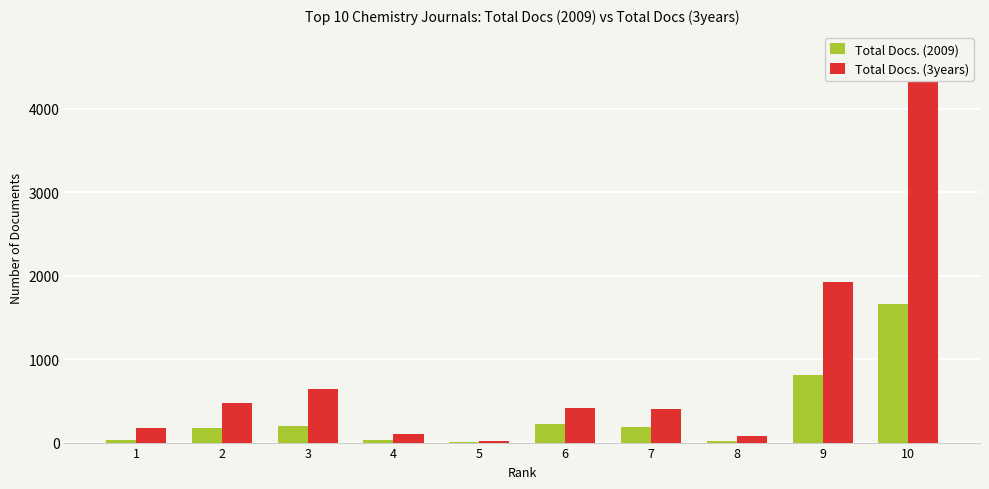

What is the value of the Total Docs. (2009) bar at the 7th from the left?

183